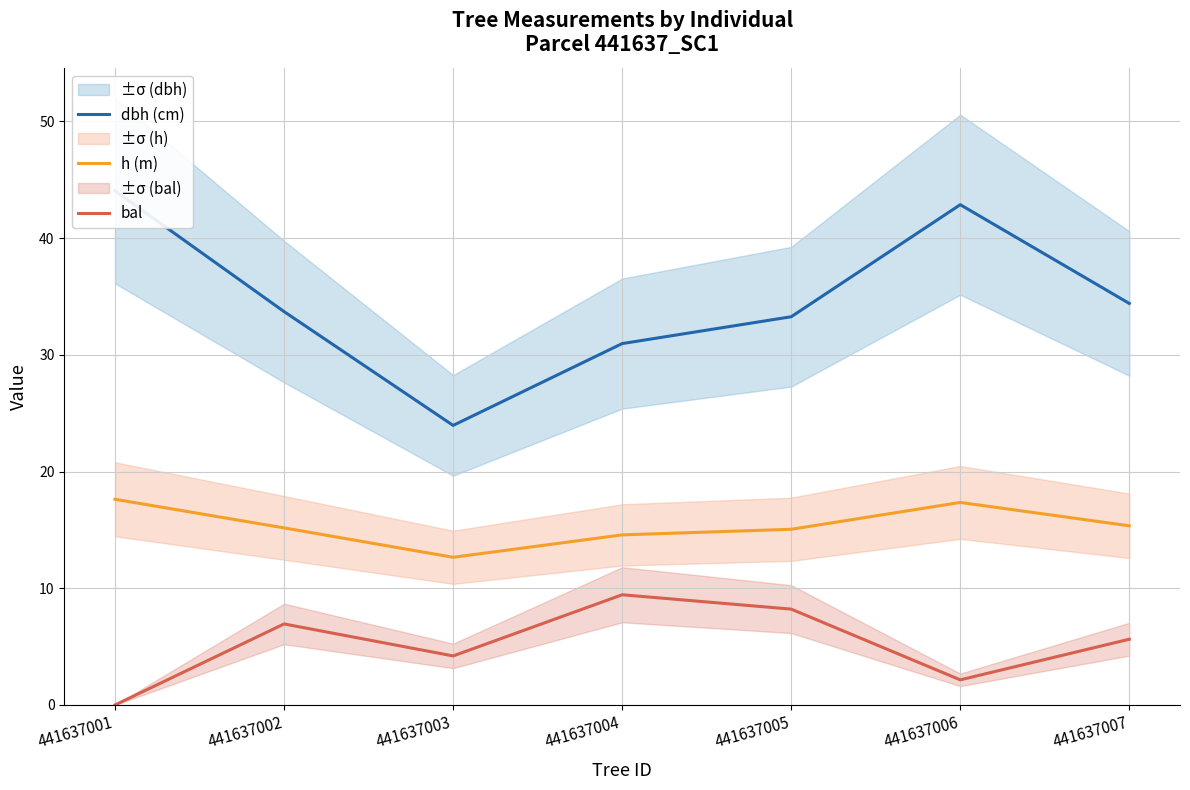

What is the highest value of the dbh (cm) series?

44.0